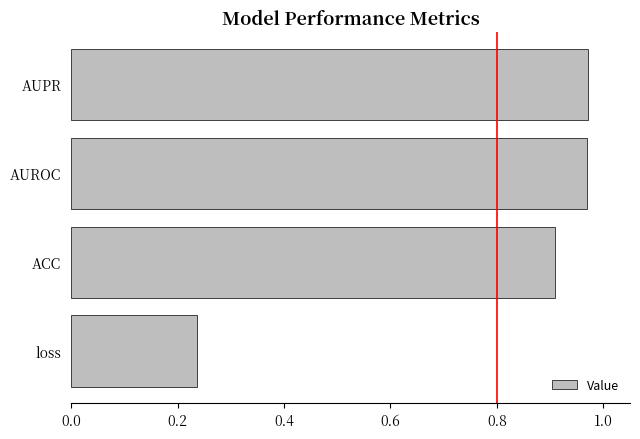

True or false: the data shows 1.7 at AUPR.

False